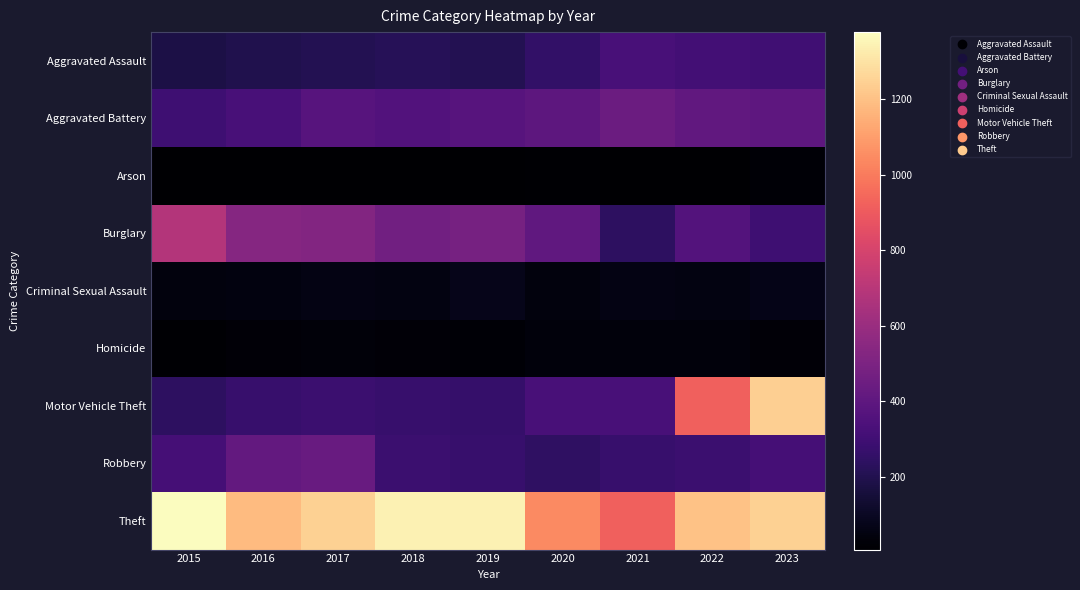

Reading left to right, transcribe all the data shown in this chart.

Aggravated Assault: 2015=181	2016=198	2017=209	2018=216	2019=209	2020=256	2021=328	2022=312	2023=298
Aggravated Battery: 2015=294	2016=324	2017=376	2018=358	2019=371	2020=397	2021=442	2022=411	2023=403
Arson: 2015=8	2016=7	2017=10	2018=7	2019=10	2020=16	2021=11	2022=12	2023=18
Burglary: 2015=682	2016=536	2017=523	2018=465	2019=482	2020=408	2021=239	2022=362	2023=292
Criminal Sexual Assault: 2015=43	2016=46	2017=58	2018=55	2019=74	2020=44	2021=59	2022=55	2023=71
Homicide: 2015=15	2016=24	2017=33	2018=24	2019=20	2020=38	2021=35	2022=35	2023=26
Motor Vehicle Theft: 2015=240	2016=274	2017=281	2018=272	2019=264	2020=324	2021=323	2022=920	2023=1241
Robbery: 2015=315	2016=418	2017=431	2018=284	2019=272	2020=246	2021=271	2022=285	2023=317
Theft: 2015=1377	2016=1179	2017=1246	2018=1343	2019=1341	2020=1043	2021=919	2022=1202	2023=1246